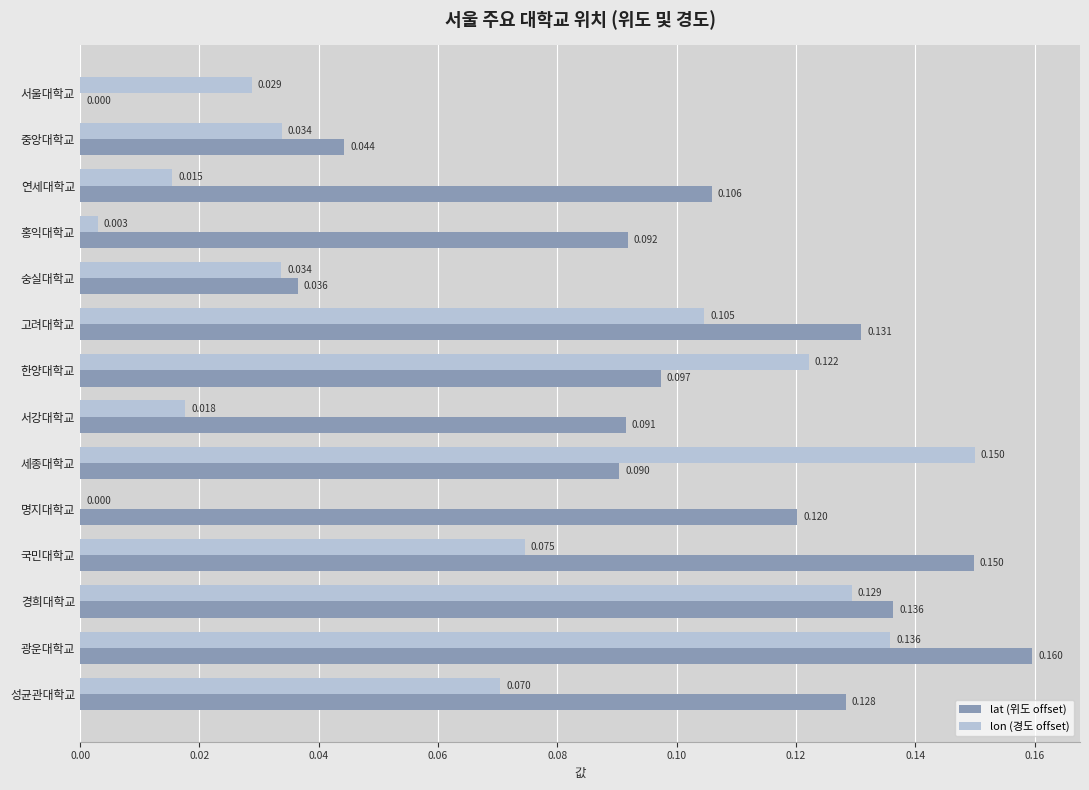

Which series has the largest total across all categories?

lat (위도 offset)